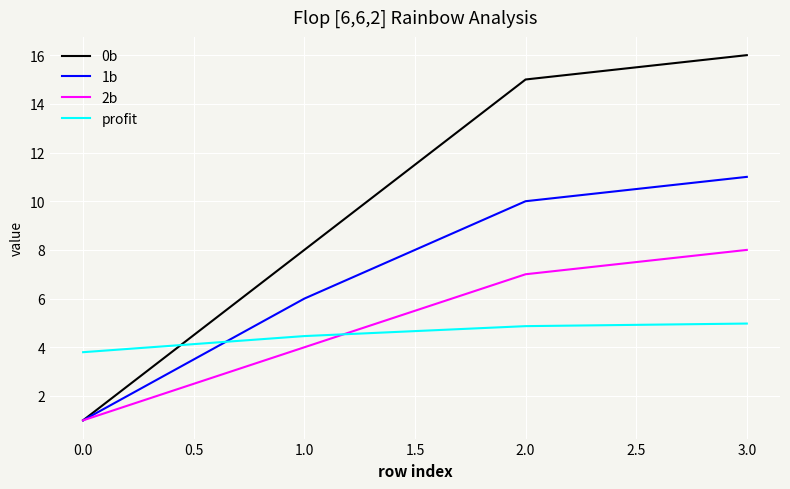

The value of profit at 1.0 is 1.3. True or false?

False